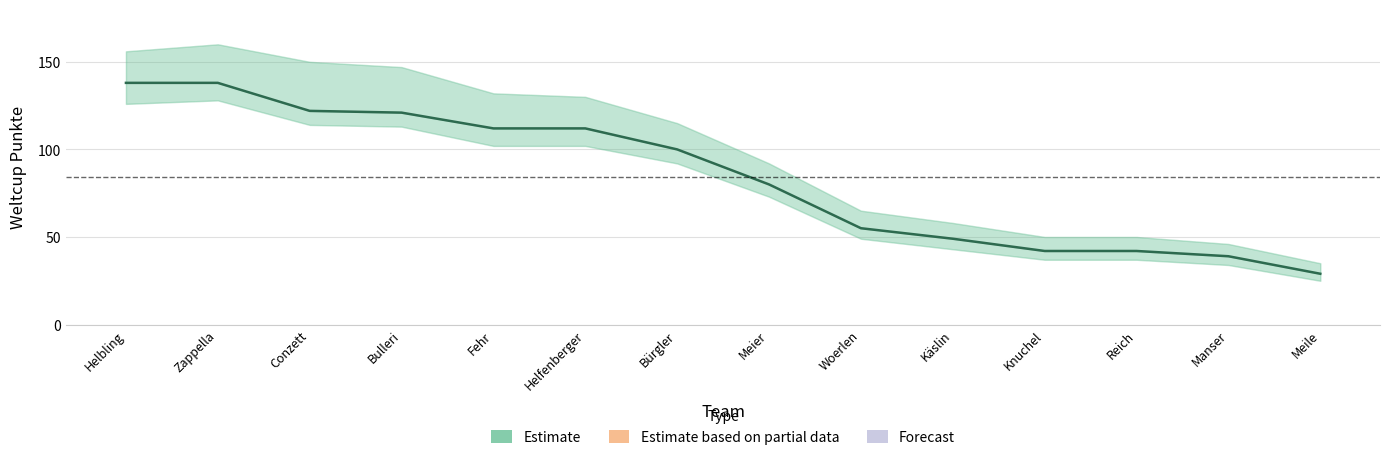

Count the number of data series in this chart.

1